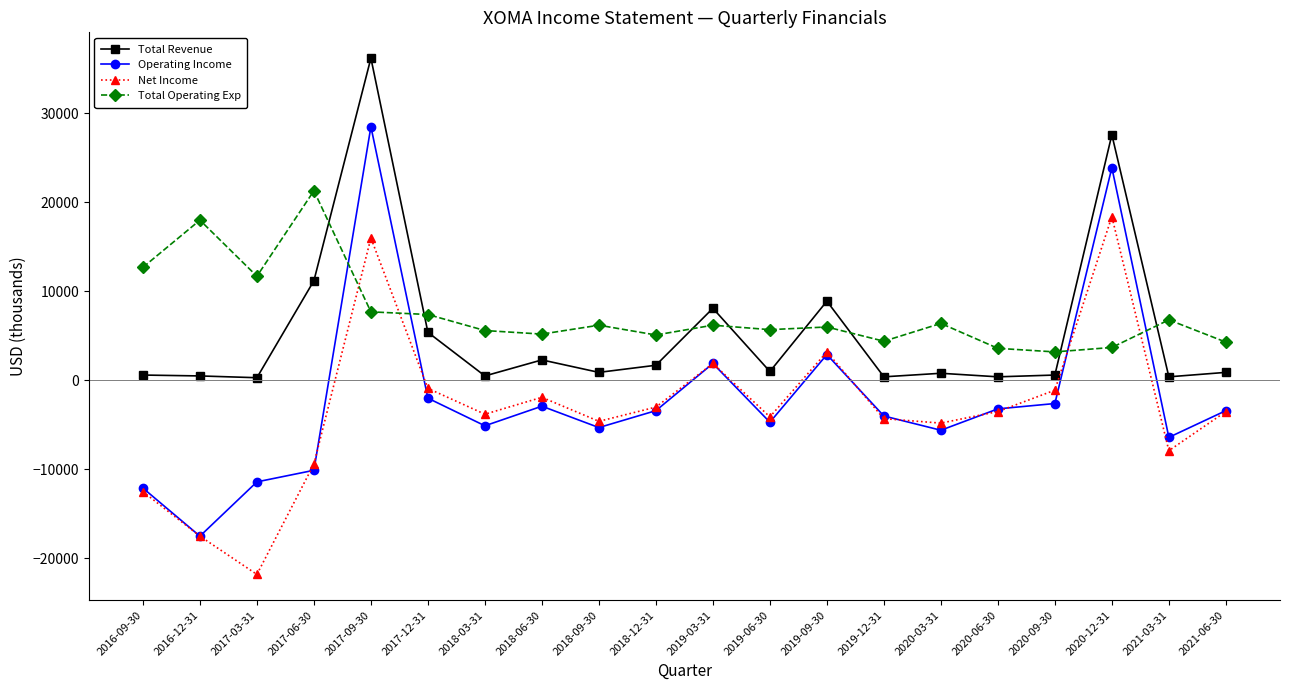

What is the label of the 2nd point from the right?

2021-03-31